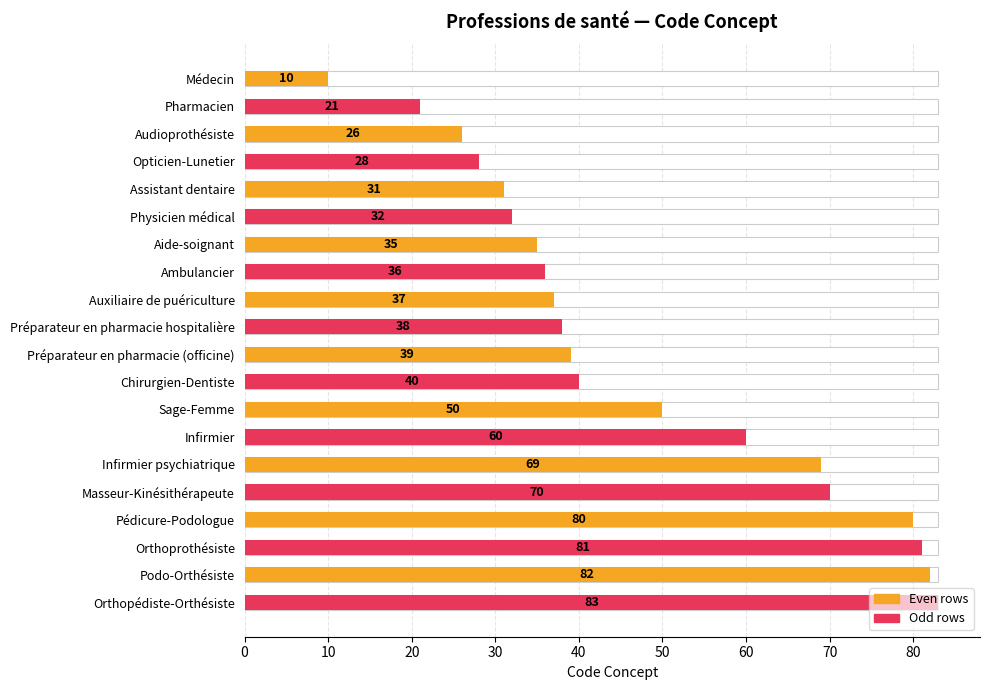

What is the sum of all values?

948